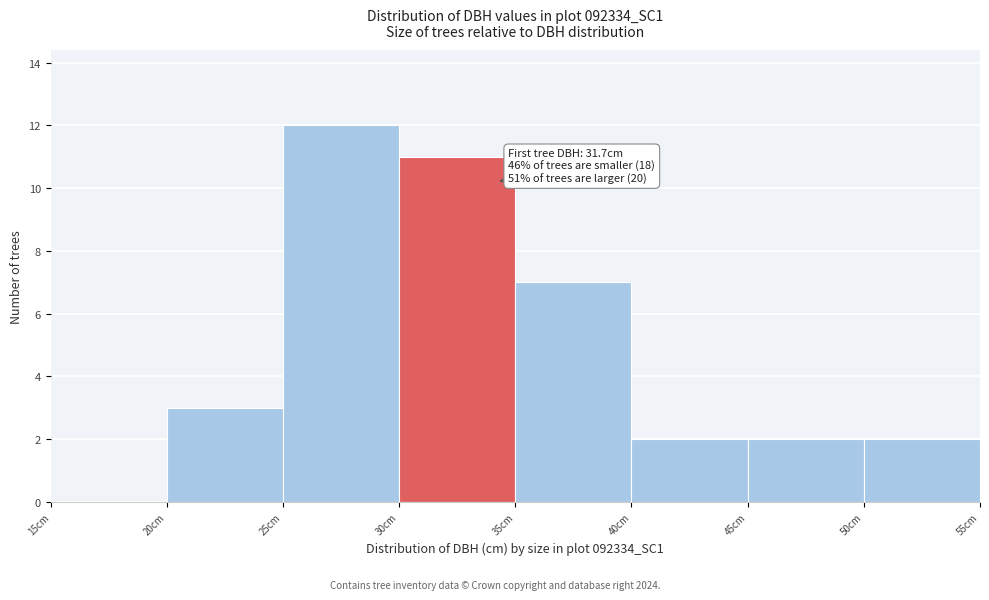

Which range on the x-axis has the tallest bar?

25 to 30